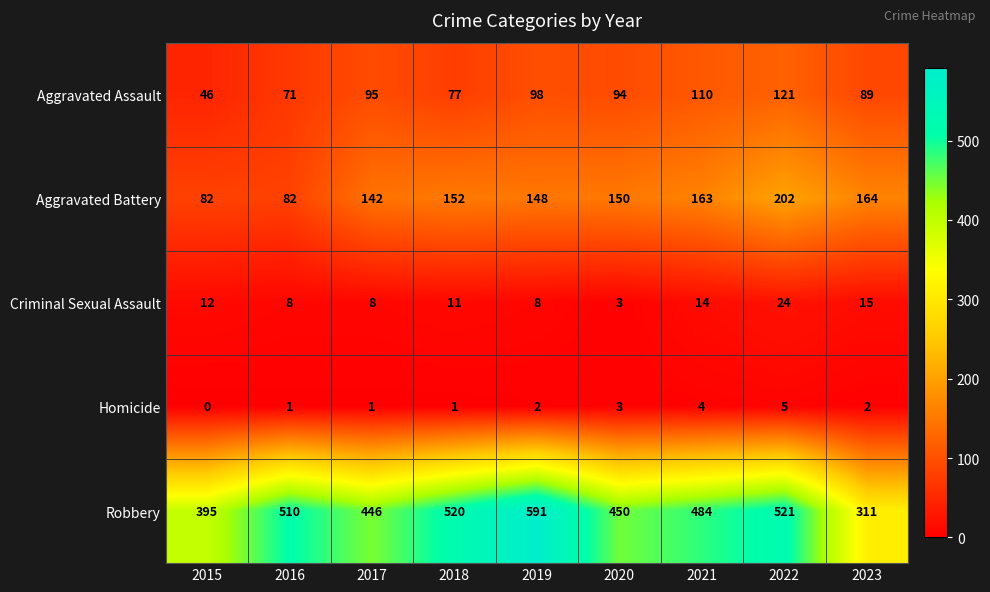

Which series has the largest range (max minus min)?

Robbery